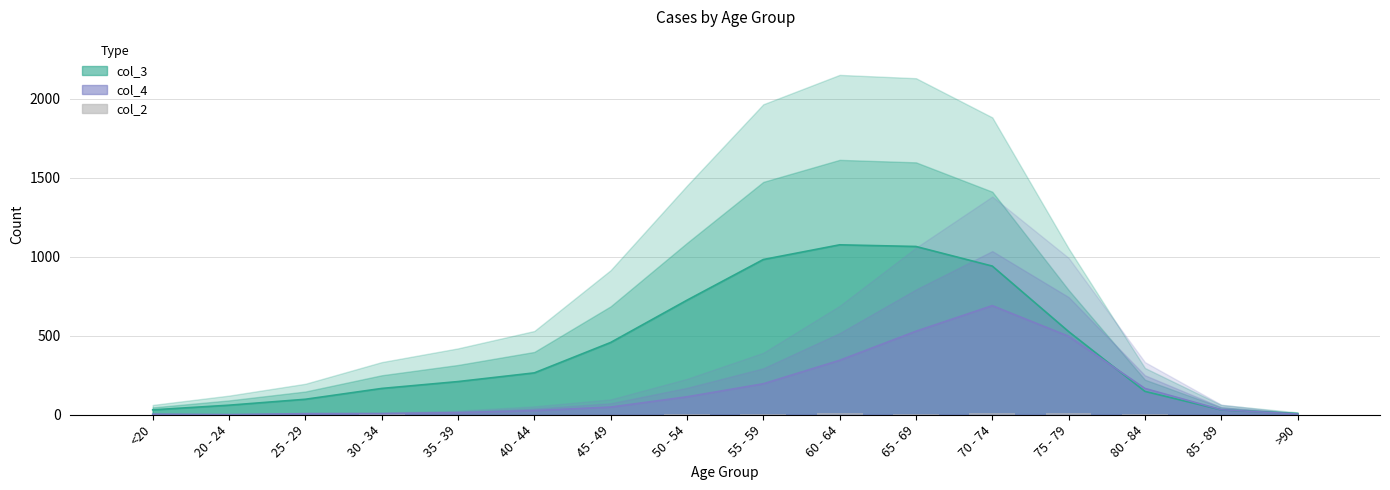

What is the total value across all series at 20 - 24?

62.5